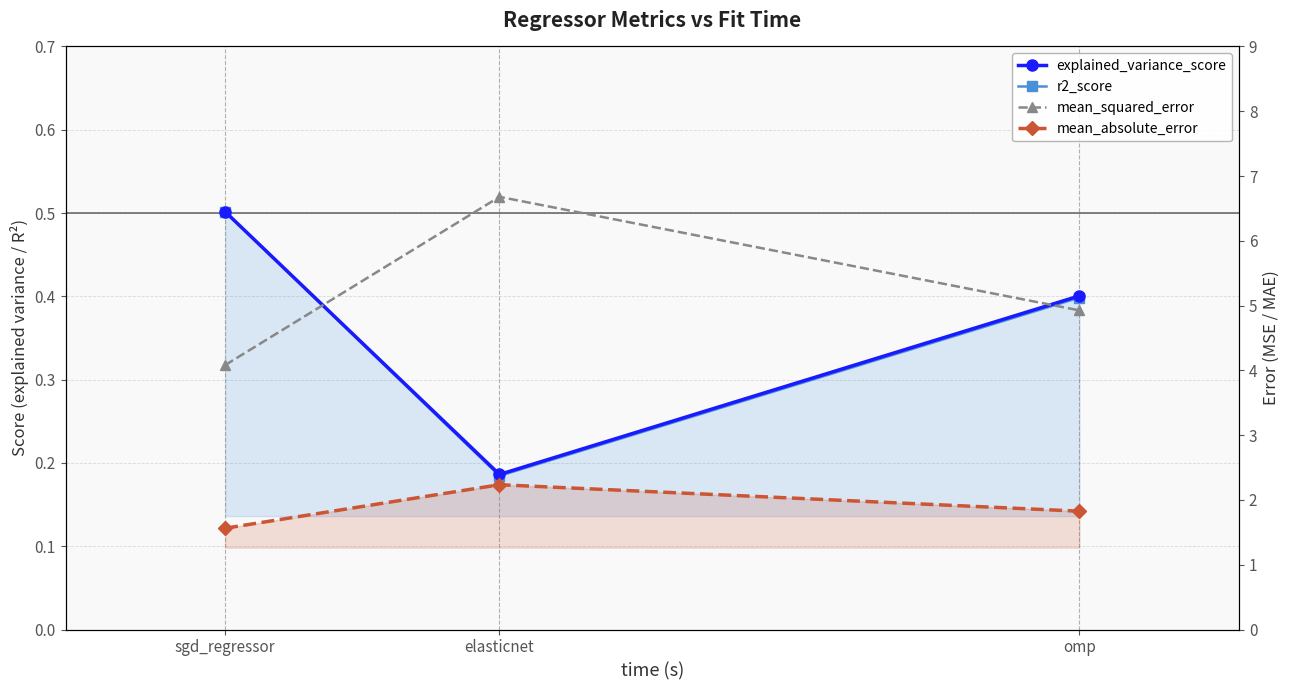

What position from the left is sgd_regressor?

1